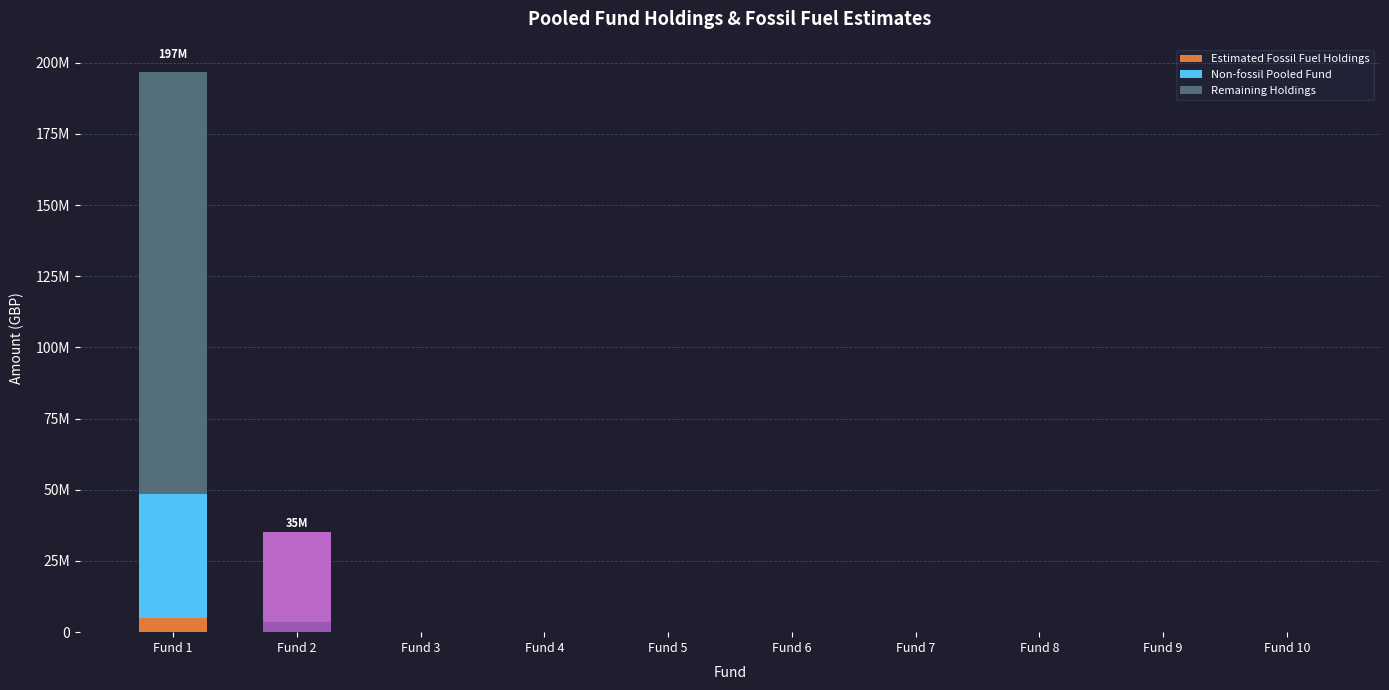

Does the chart contain stacked bars?

Yes